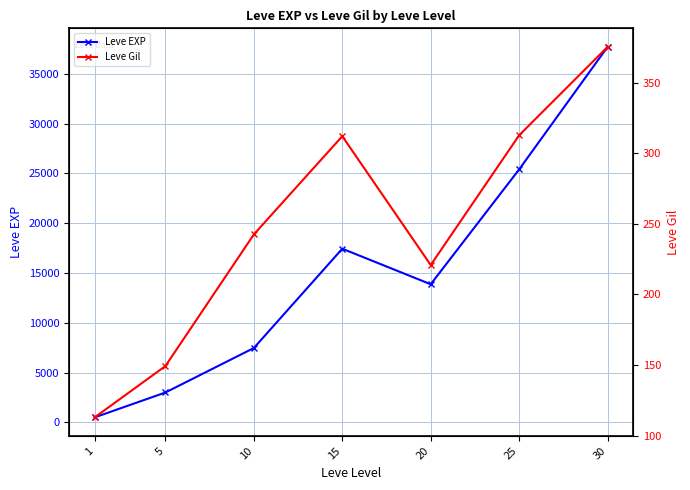

What is the difference between the maximum and minimum values in the Leve Gil series?

262.2